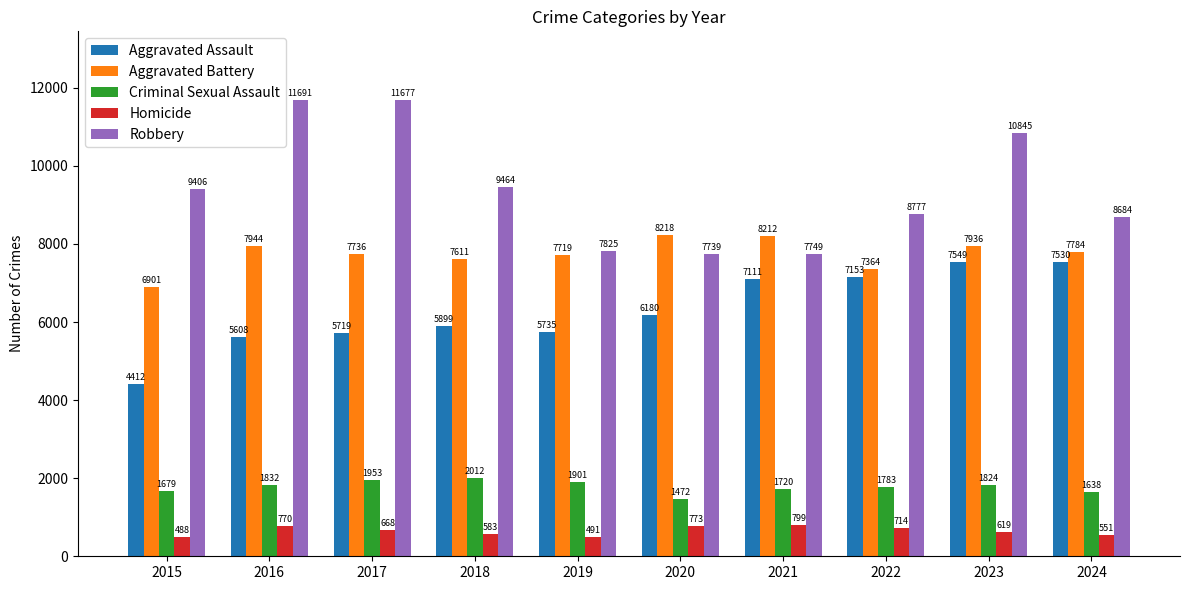

How many categories are shown in the chart?

10